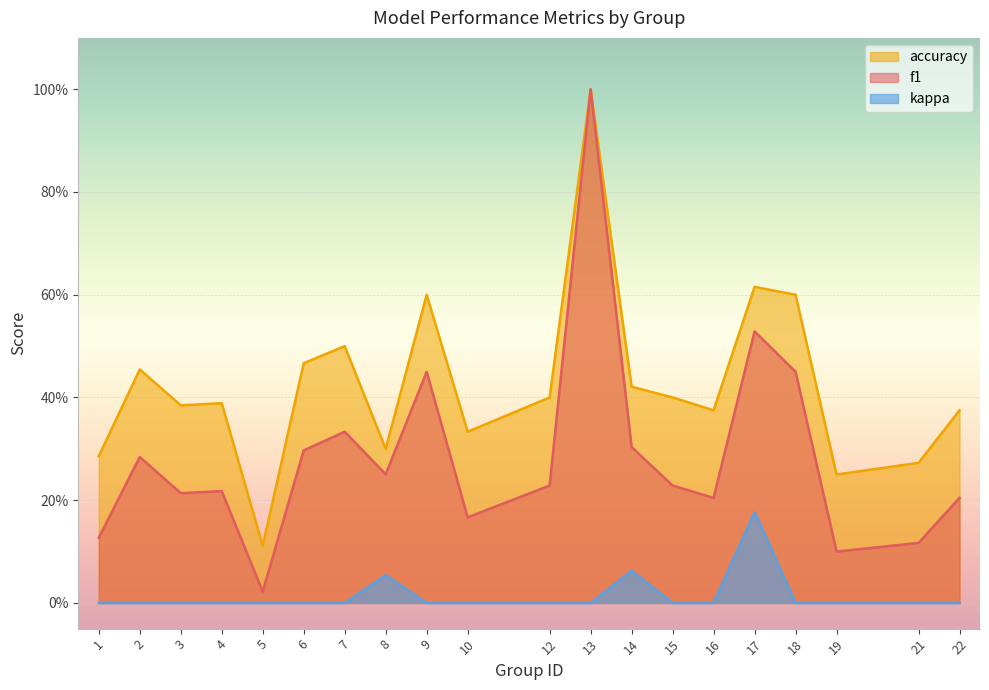

Which series changed the most between 21 and 22?

accuracy